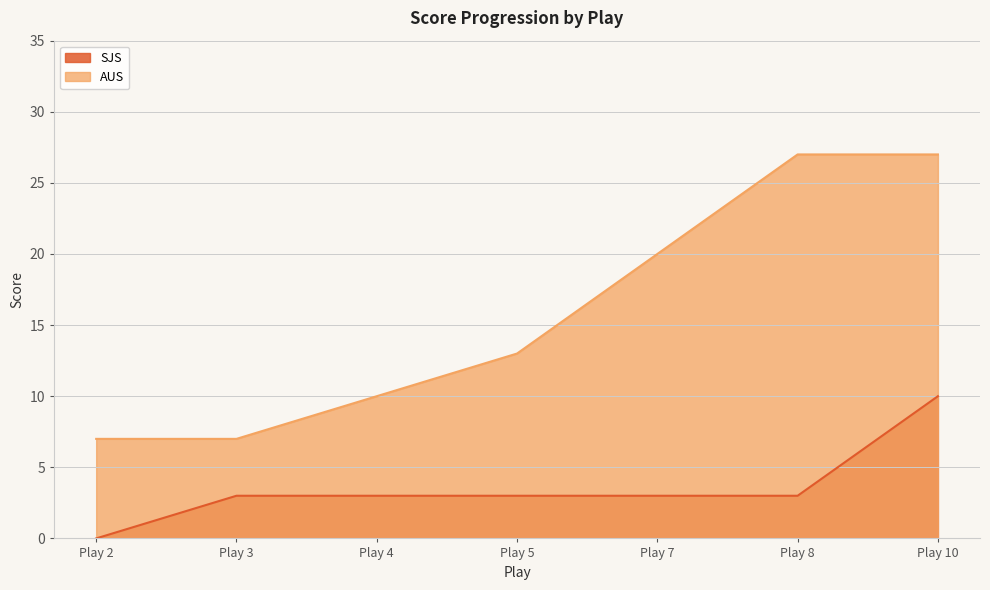

True or false: AUS has a value of 2 at Play 2.

False